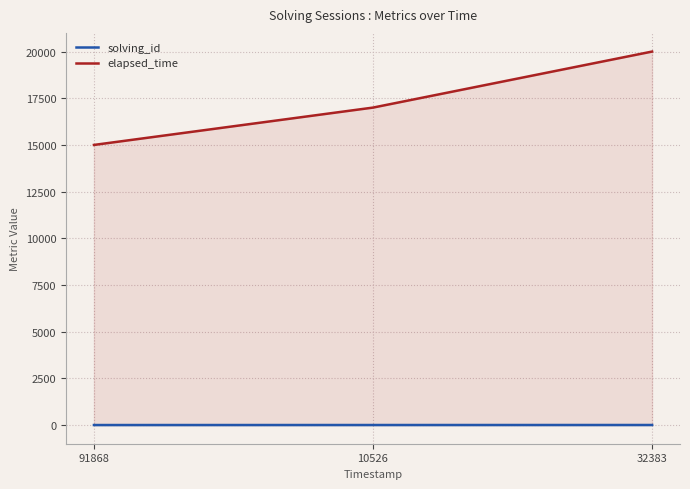

Which series changed the most between 10526 and 32383?

elapsed_time